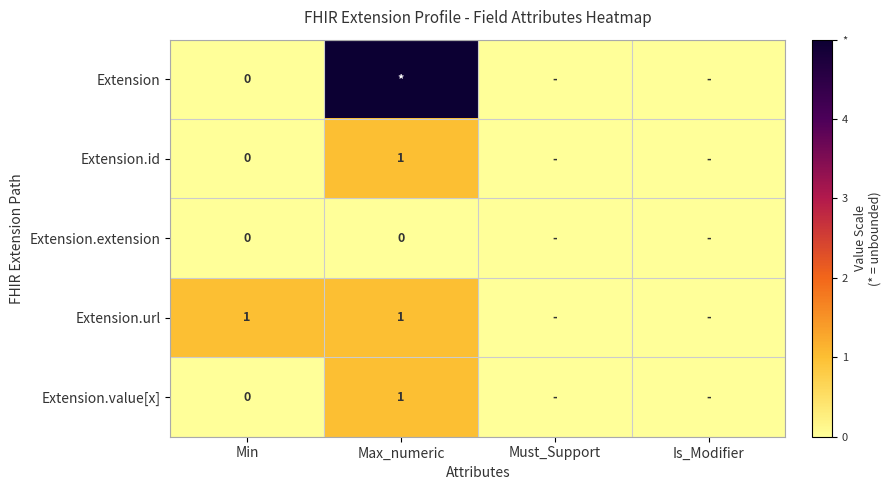

The value of Extension.id at Max_numeric is 2. True or false?

False